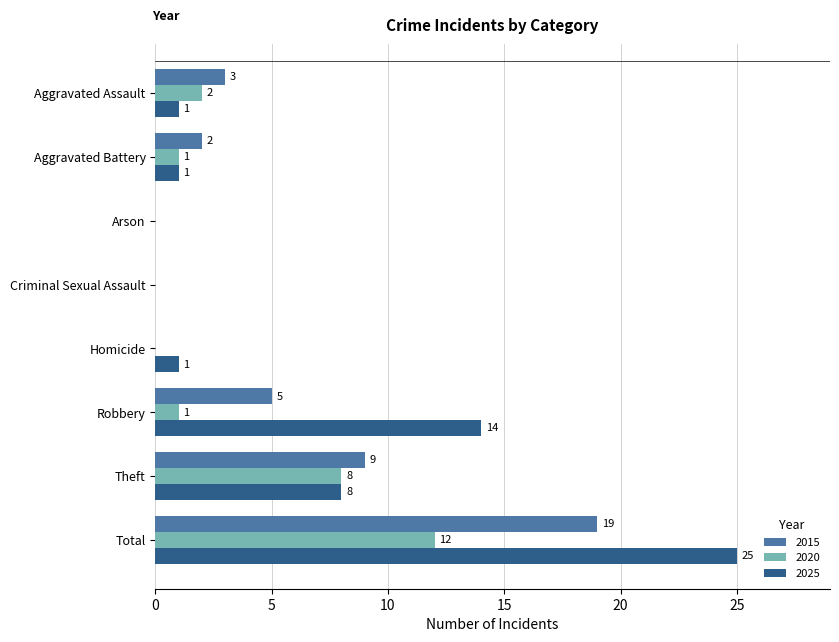

What is the sum of all 2025 values?

50